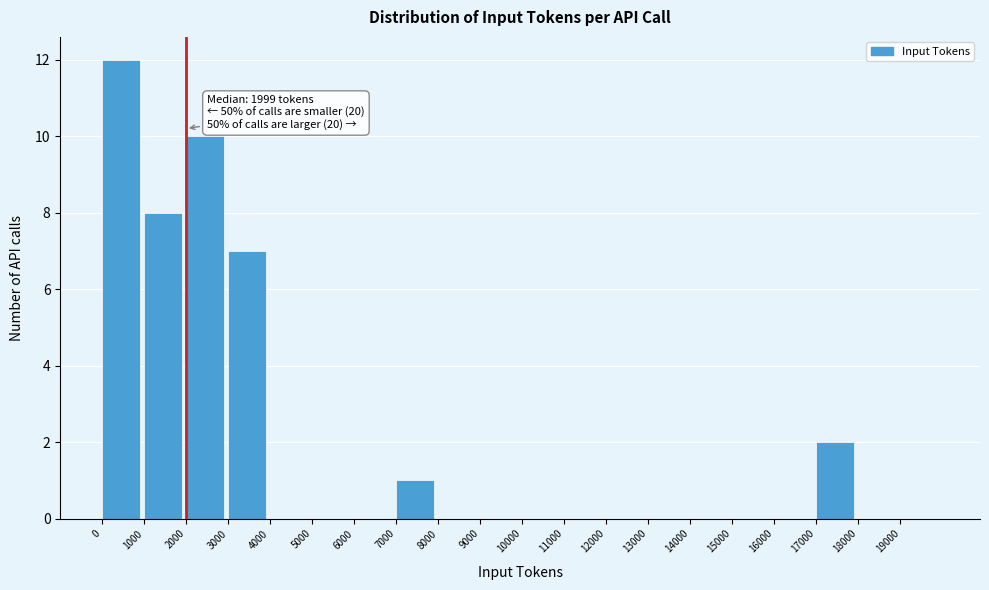

Over which range of the x-axis is the bar tallest?

0 to 1000